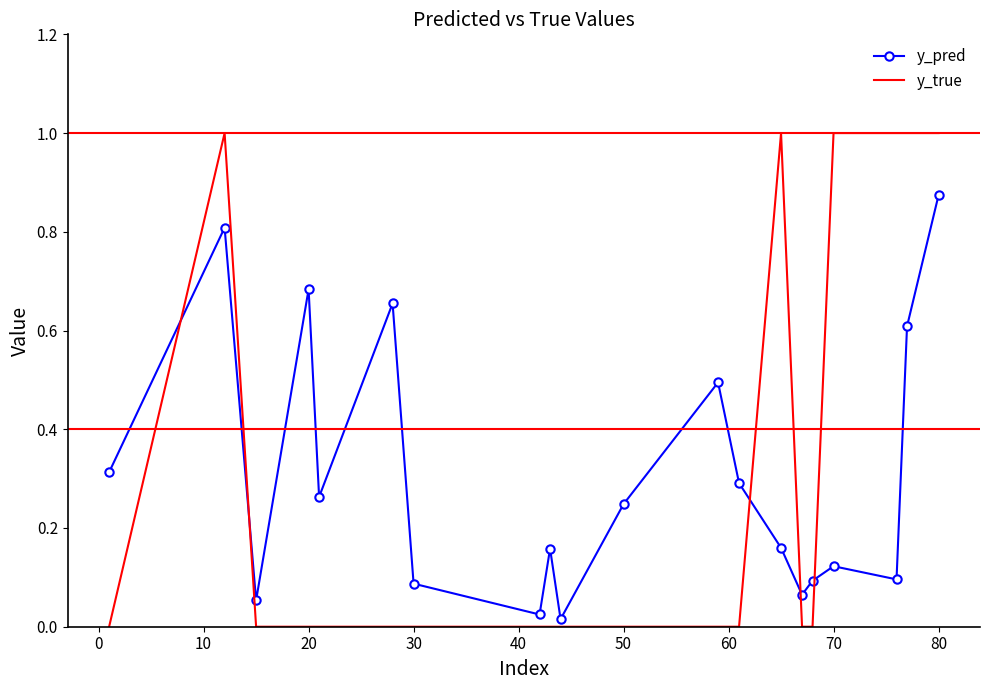

What is the difference between the maximum and minimum values in the y_true series?

1.0